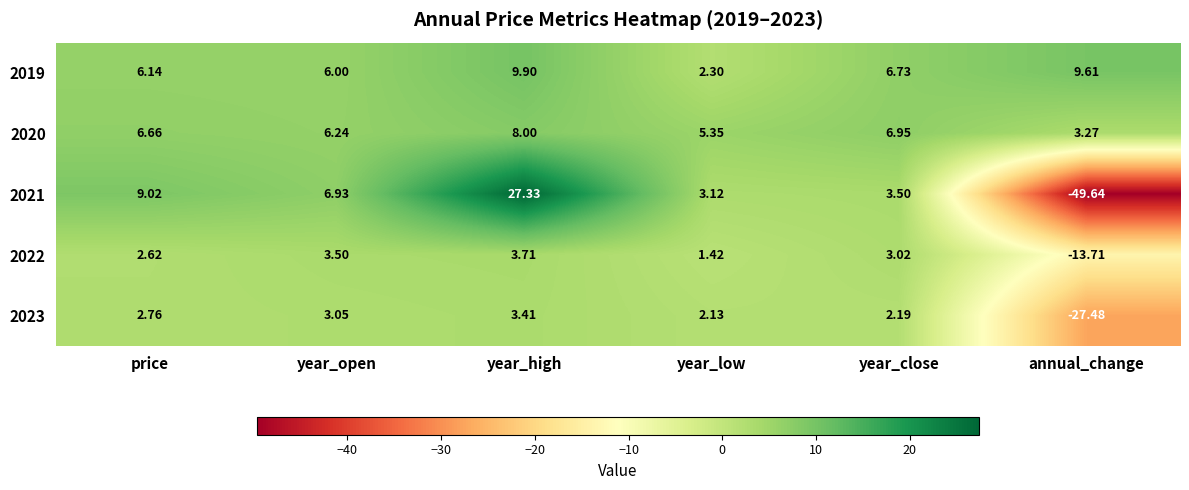

At year_high, list the series in order from smallest to largest.

2023, 2022, 2020, 2019, 2021